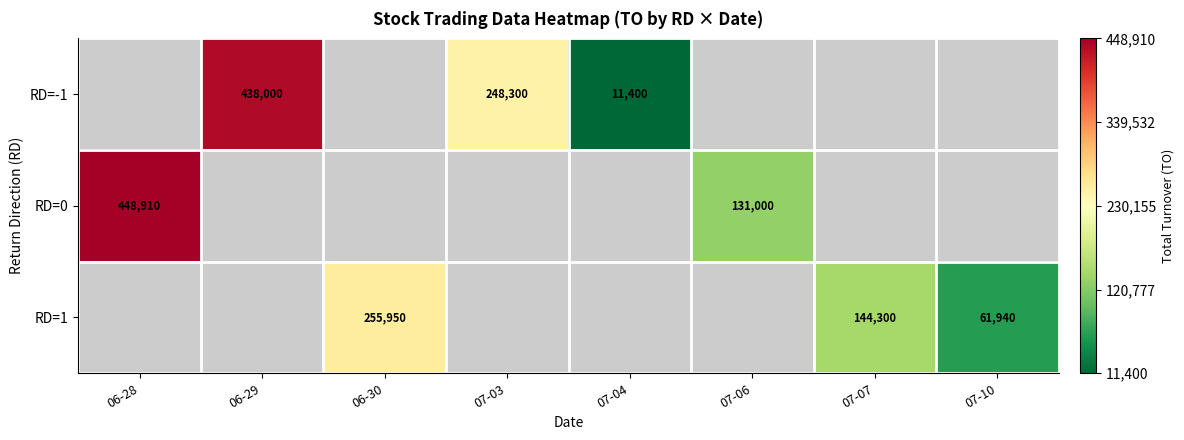

The value of RD=-1 at 06-29 is 185621. True or false?

False